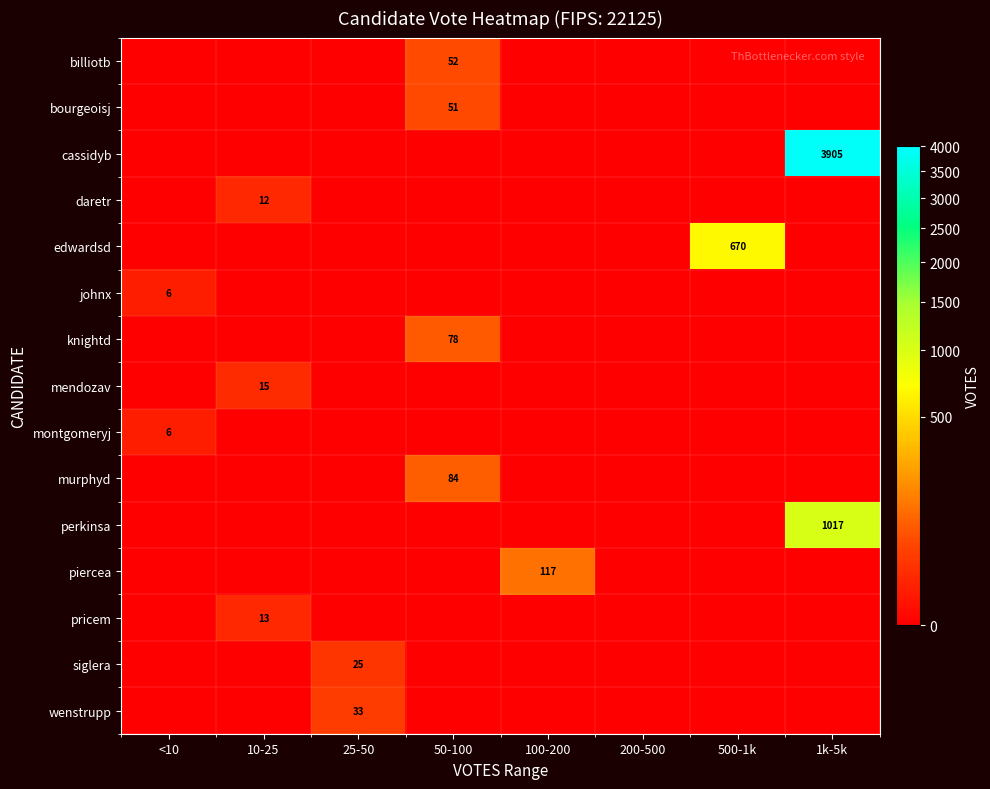

True or false: siglera has a value of 9 at 25-50.

False